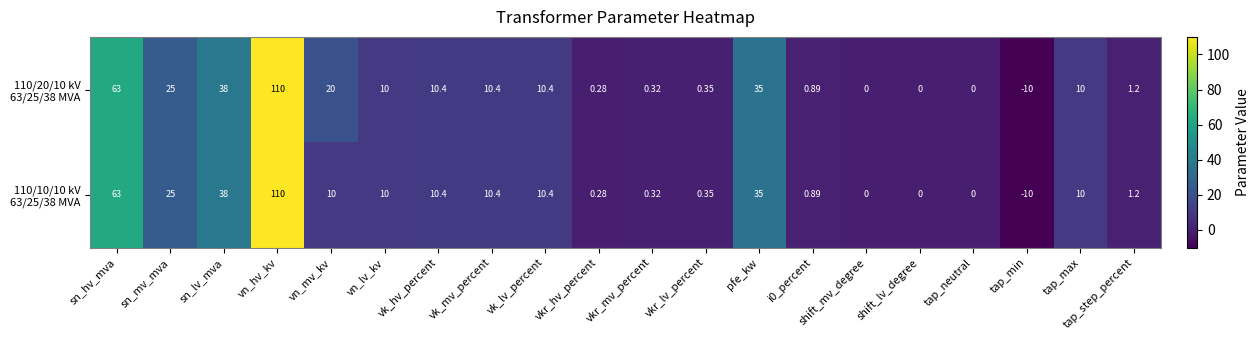

Count the number of categories in the chart.

20